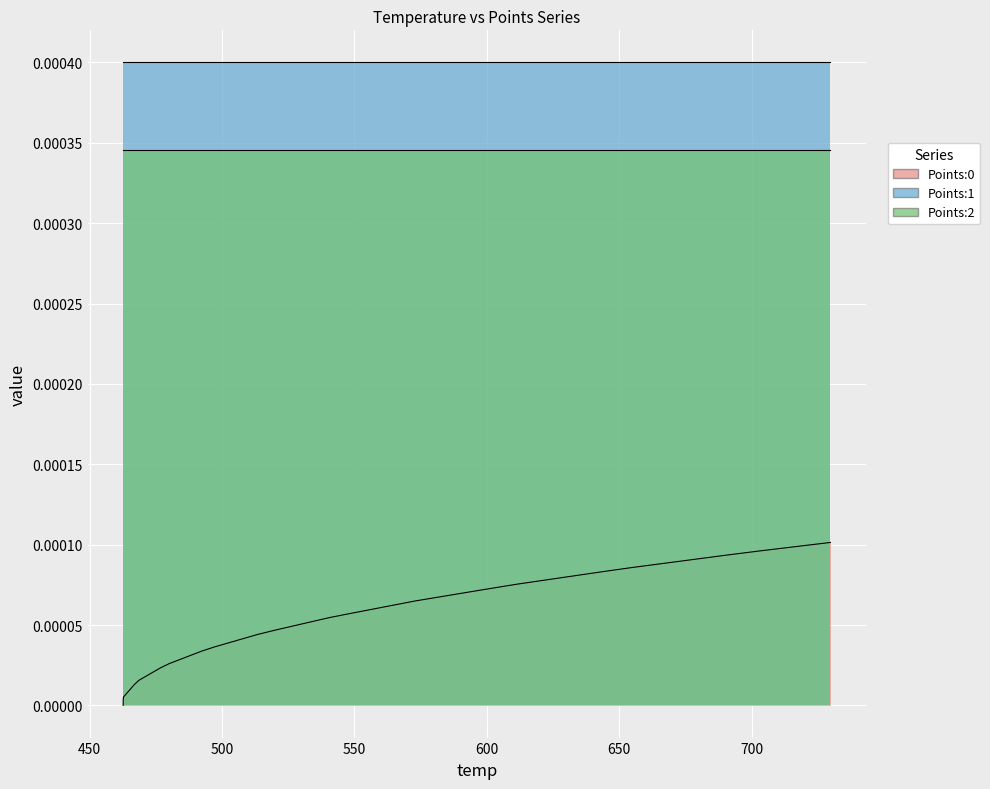

True or false: Points:0 and Points:1 intersect in this chart.

False